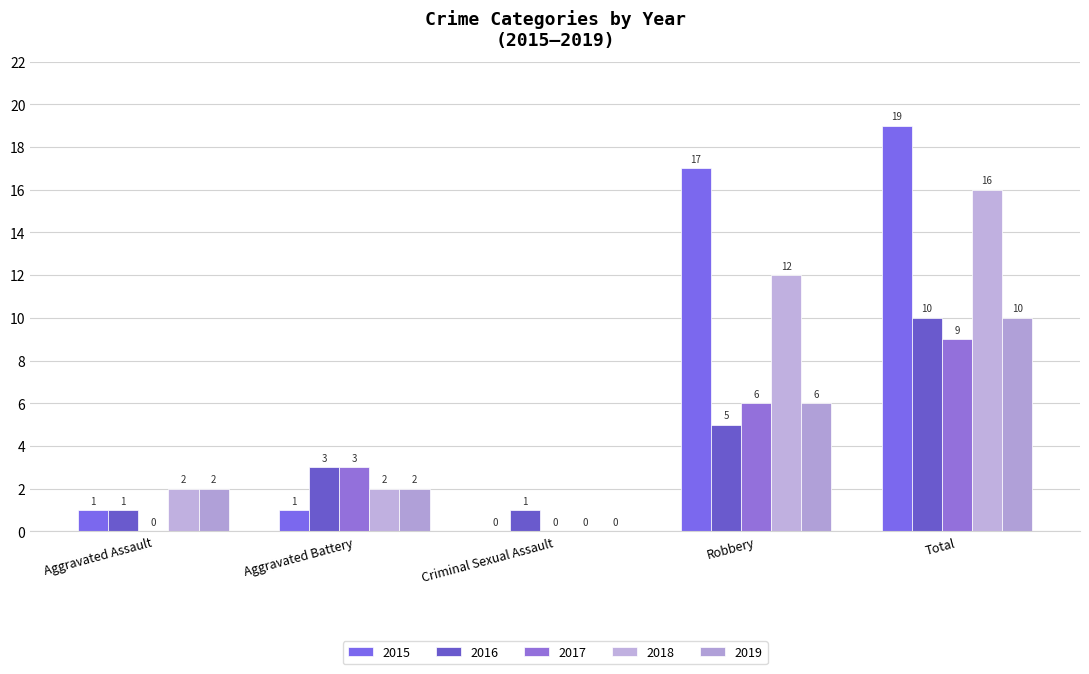

How many distinct data groups are displayed?

5